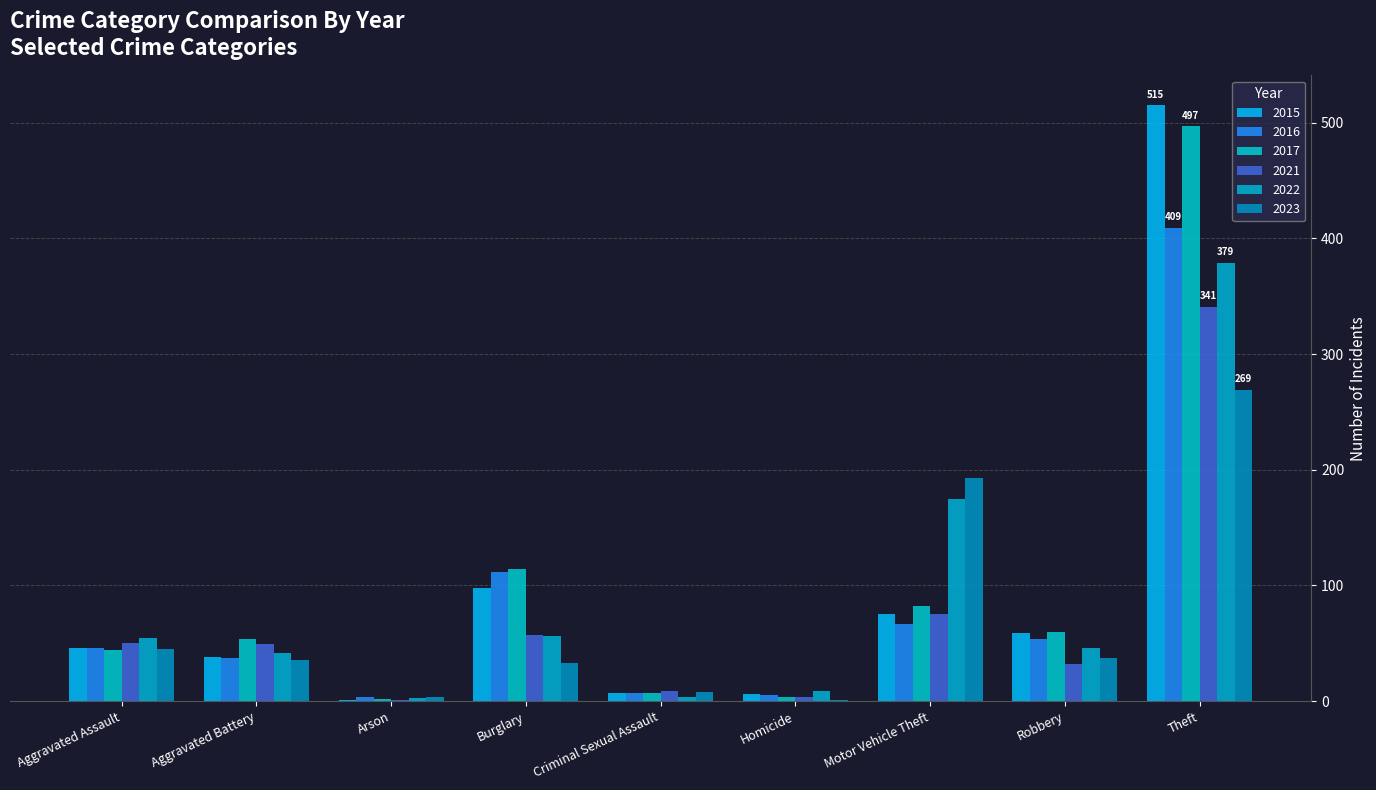

What is the average value of the 2016 series?

82